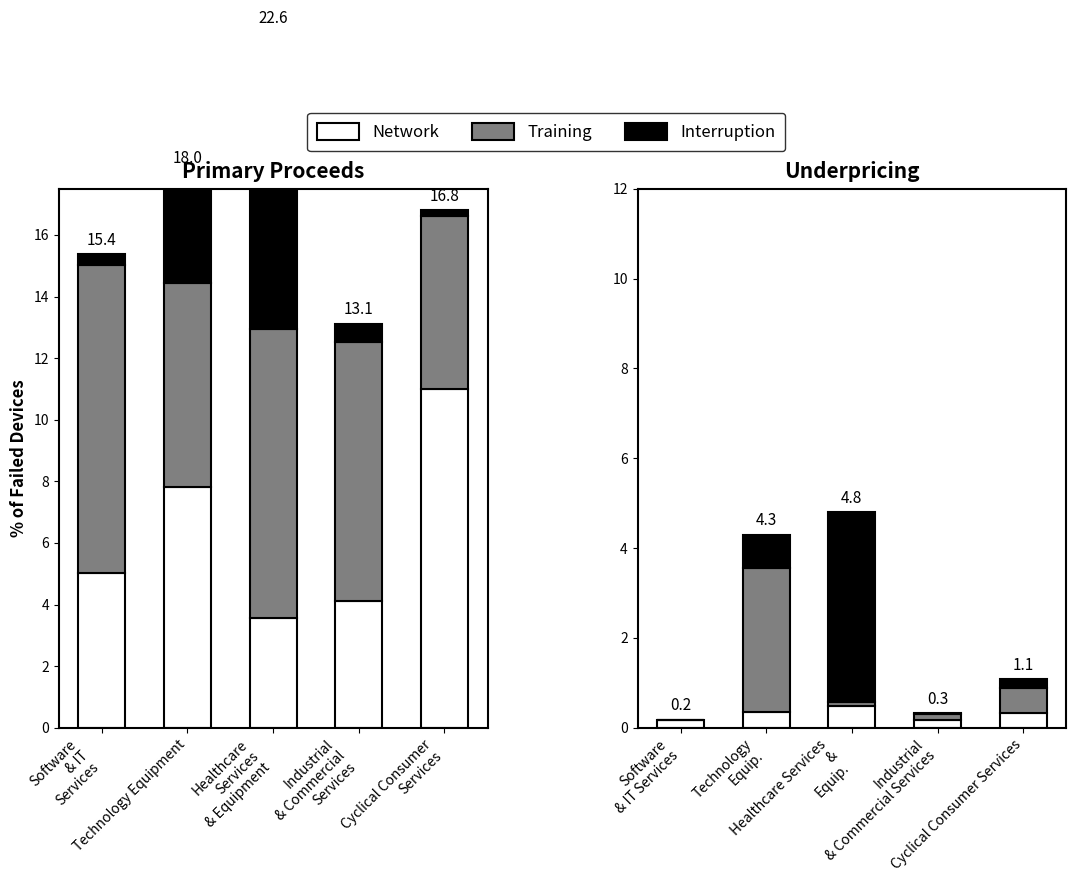

What is the difference between the highest and lowest values at Software
& IT
Services?

0.2